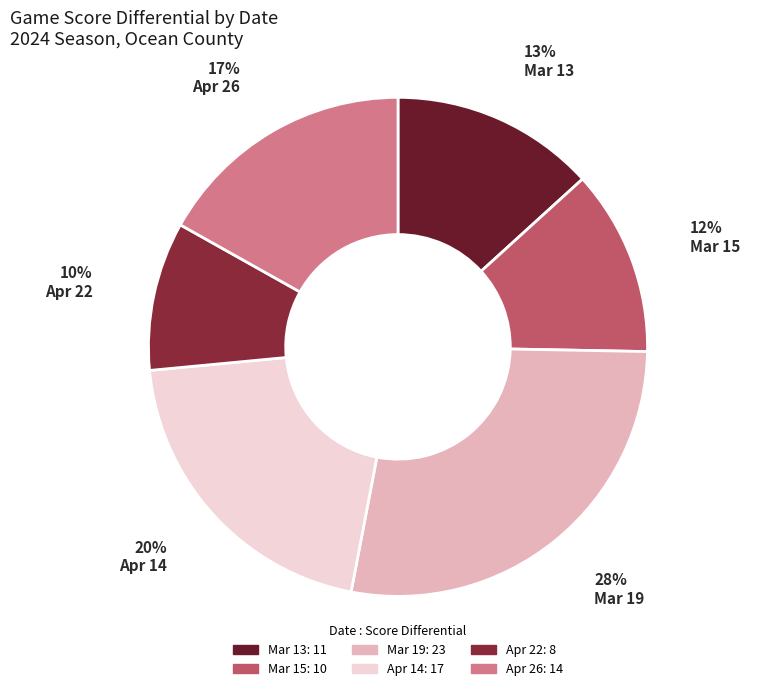

Count the number of slices in the pie.

6